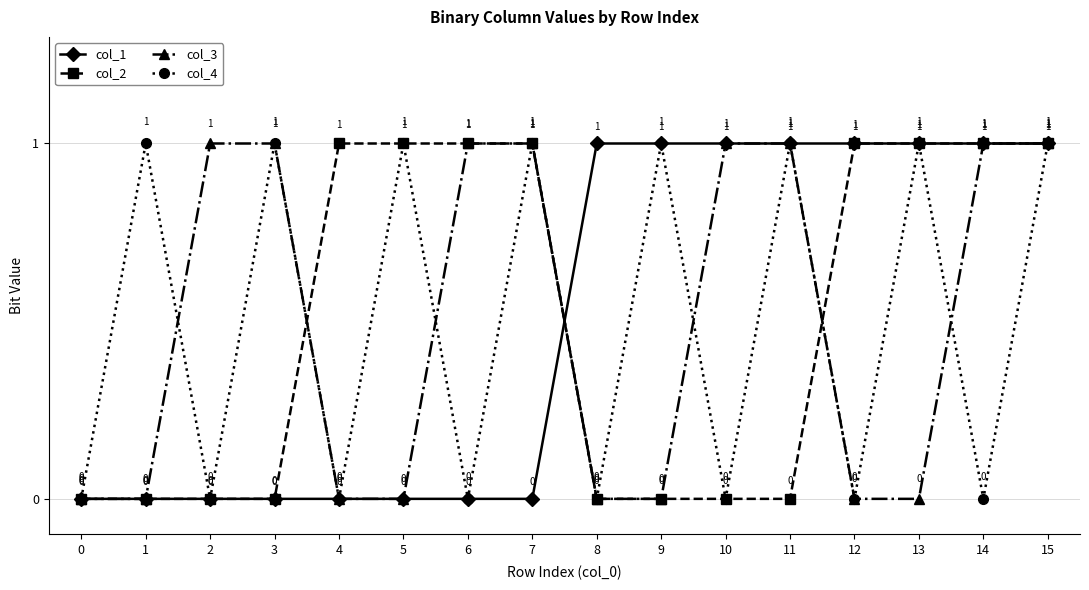

Is it true that col_1 equals 0 at 14?

False